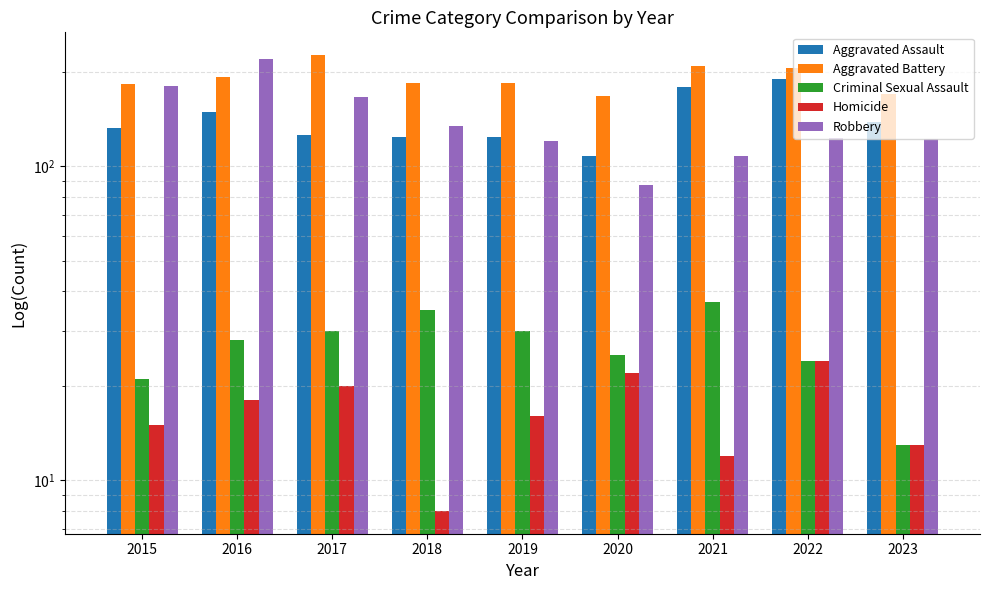

Between 2018 and 2022, which series saw the biggest shift?

Aggravated Assault